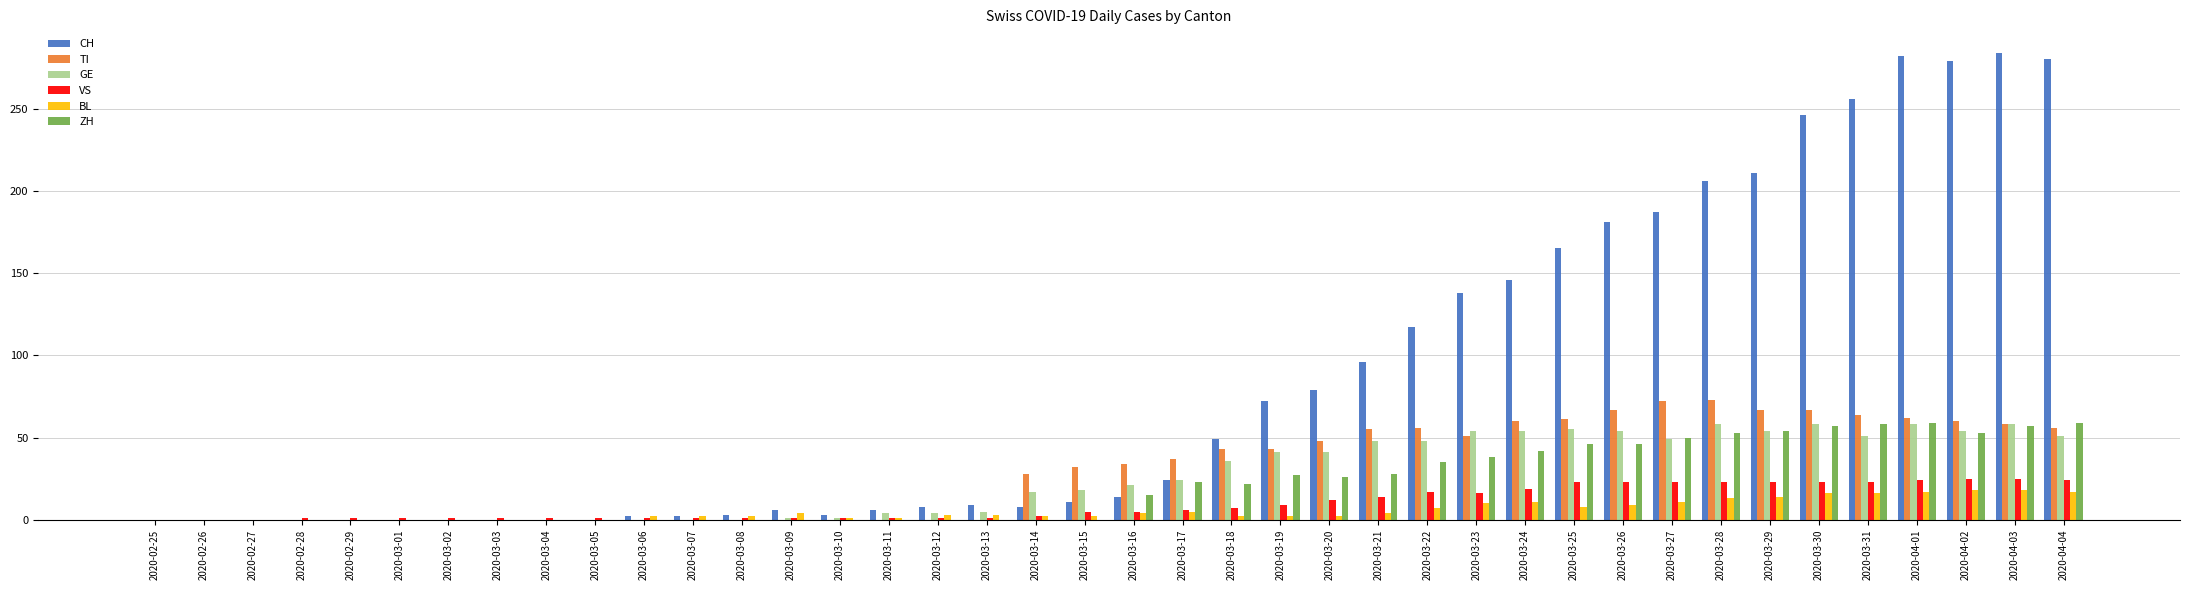

The ZH series shows 5 at 2020-03-16. True or false?

False